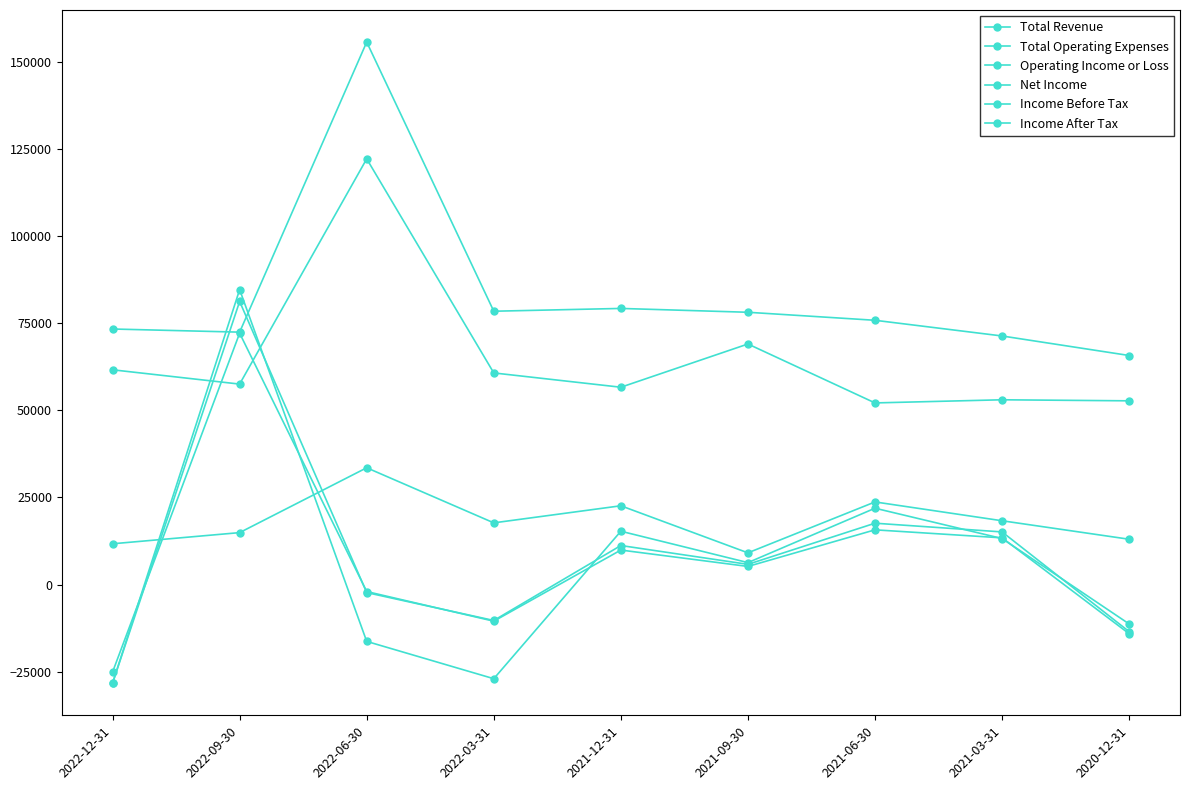

What is the minimum value shown in the chart?

-28300